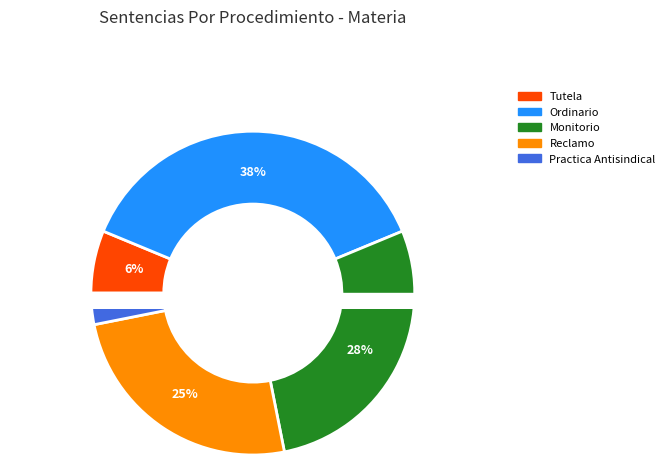

To the nearest percent, what is the combined percentage of Reclamo and Tutela?

31%